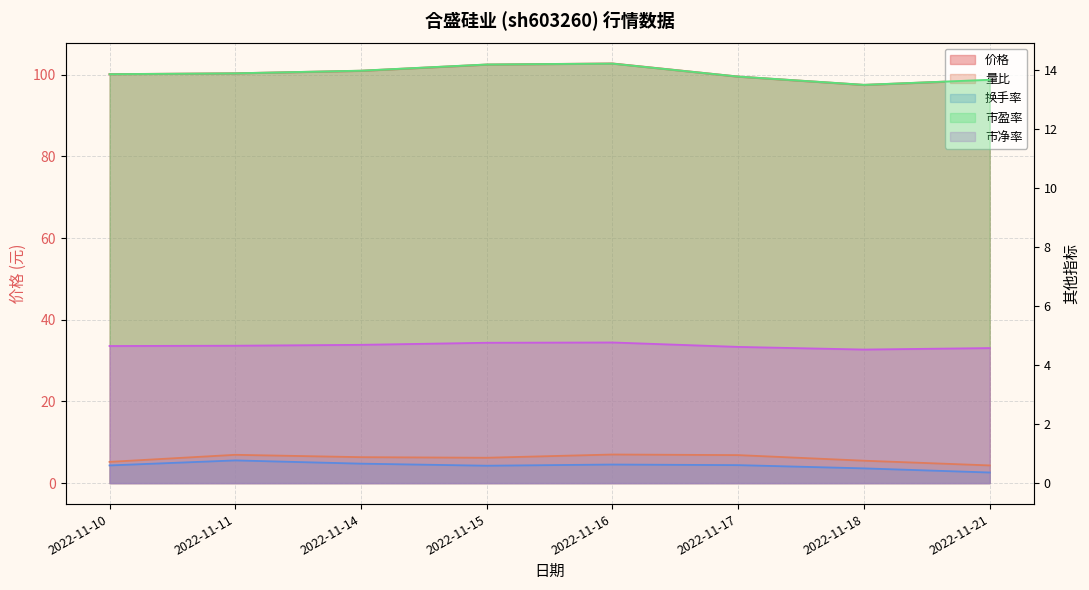

Does the chart display data point markers on the line(s)?

No